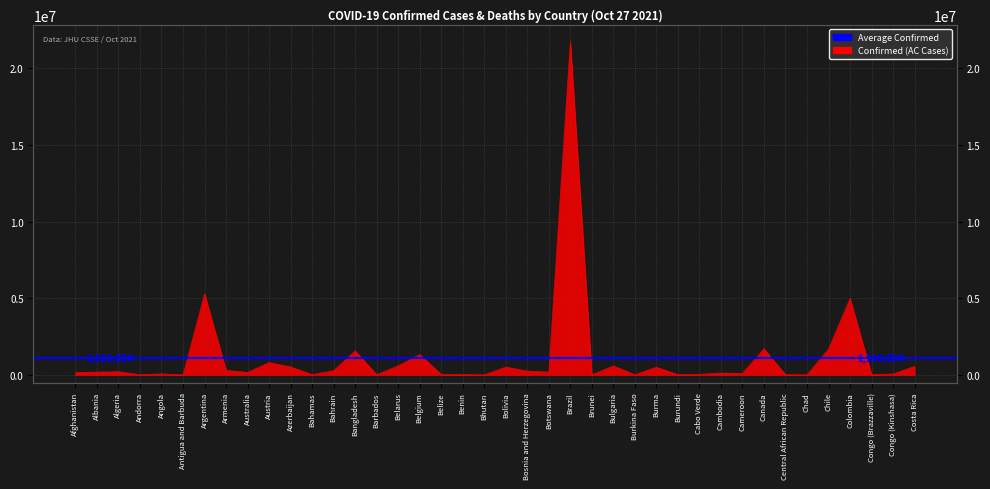

Does the chart display data point markers on the line(s)?

No